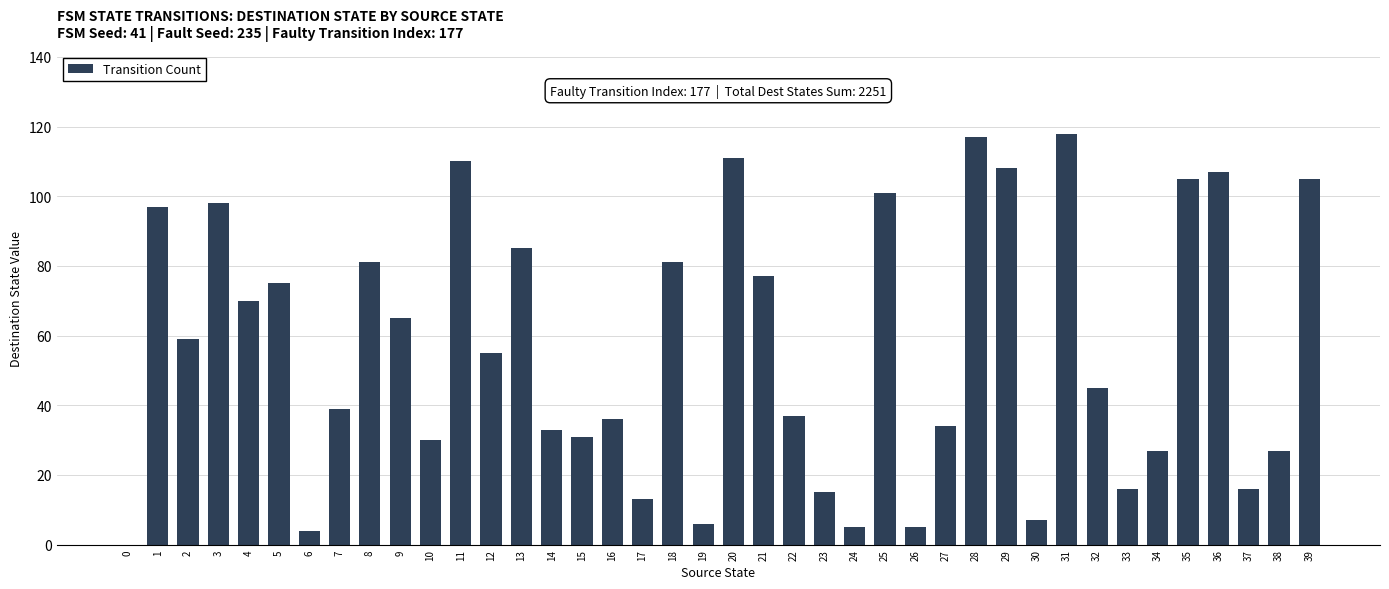

What is the change in value from 0 to 16?

+36